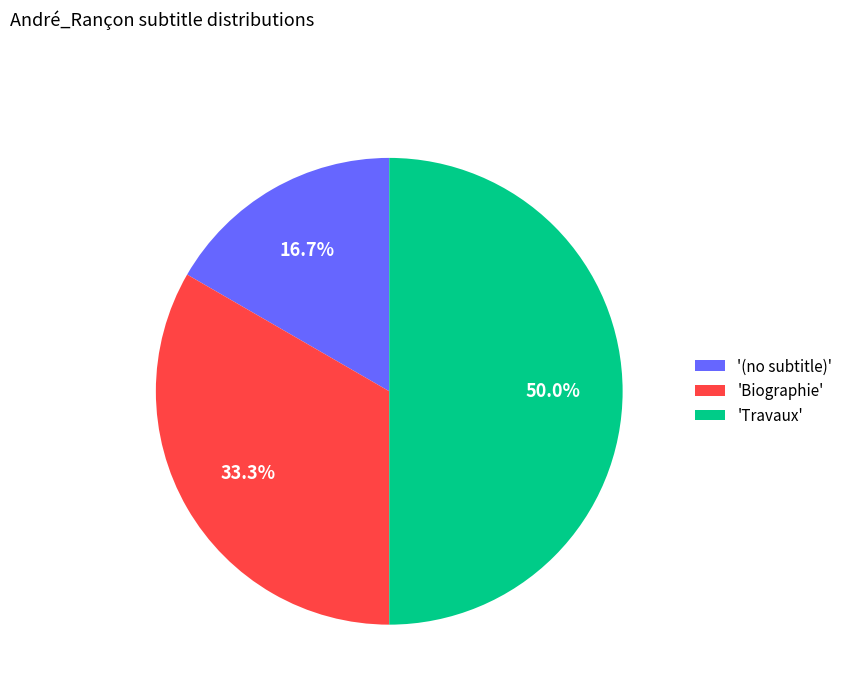

Which category has the smallest portion of the pie?

'(no subtitle)'